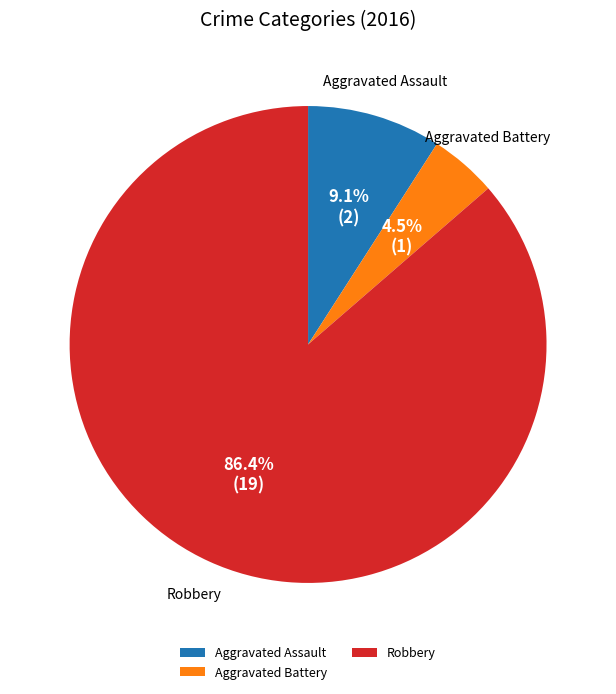

Rank the categories by value from highest to lowest.

Robbery, Aggravated Assault, Aggravated Battery